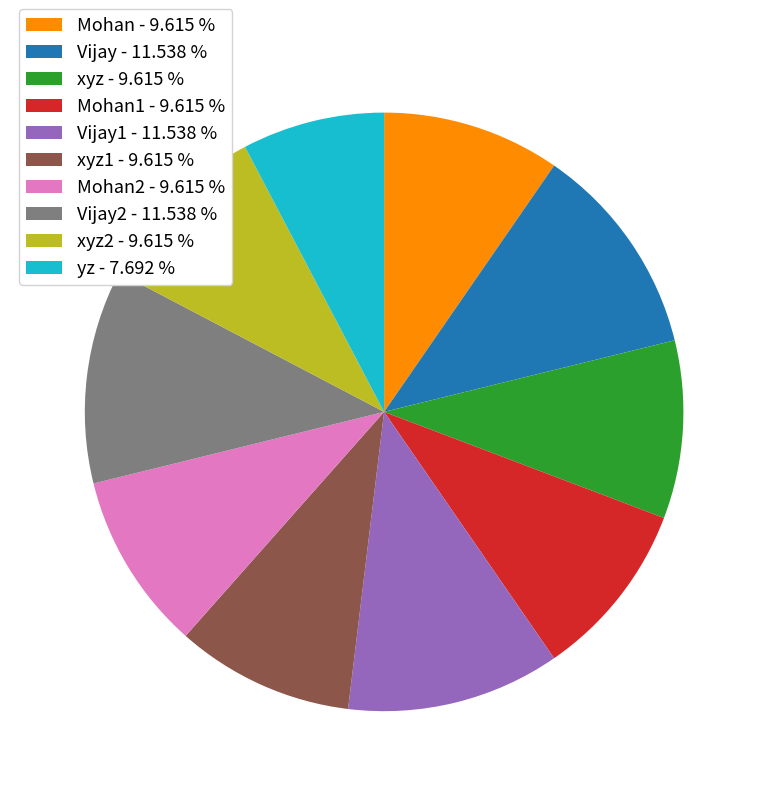

Count the number of slices in the pie.

10